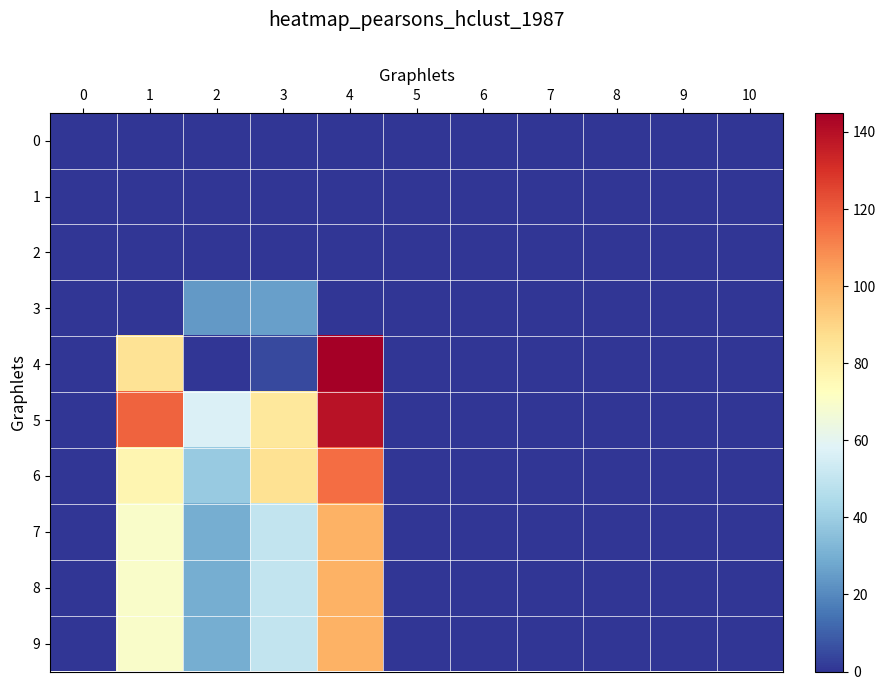

Reading left to right, extract all data points from this chart.

0: 0=0	1=0	2=0	3=0	4=0	5=0	6=0	7=0	8=0	9=0	10=0
1: 0=0	1=0	2=0	3=0	4=0	5=0	6=0	7=0	8=0	9=0	10=0
2: 0=0	1=0	2=0	3=0	4=0	5=0	6=0	7=0	8=0	9=0	10=0
3: 0=0	1=0	2=24	3=26	4=0	5=0	6=0	7=0	8=0	9=0	10=0
4: 0=0	1=85	2=0	3=5	4=145	5=0	6=0	7=0	8=0	9=0	10=0
5: 0=0	1=118	2=57	3=83	4=139	5=0	6=0	7=0	8=0	9=0	10=0
6: 0=0	1=77	2=39	3=86	4=116	5=0	6=0	7=0	8=0	9=0	10=0
7: 0=0	1=70	2=30	3=50	4=100	5=0	6=0	7=0	8=0	9=0	10=0
8: 0=0	1=70	2=30	3=50	4=100	5=0	6=0	7=0	8=0	9=0	10=0
9: 0=0	1=70	2=30	3=50	4=100	5=0	6=0	7=0	8=0	9=0	10=0